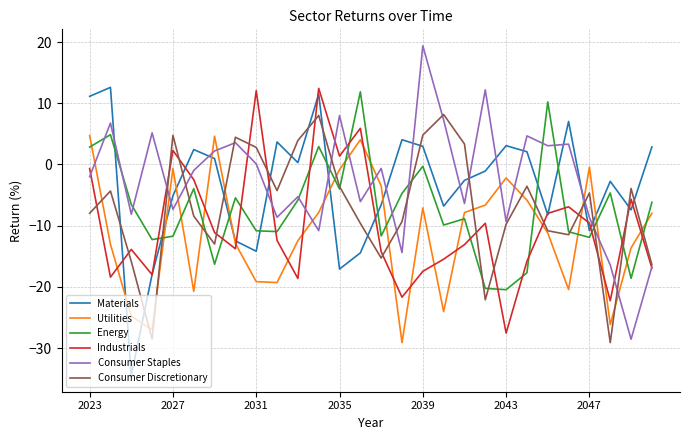

What are all the series names shown in the legend?

Materials, Utilities, Energy, Industrials, Consumer Staples, Consumer Discretionary